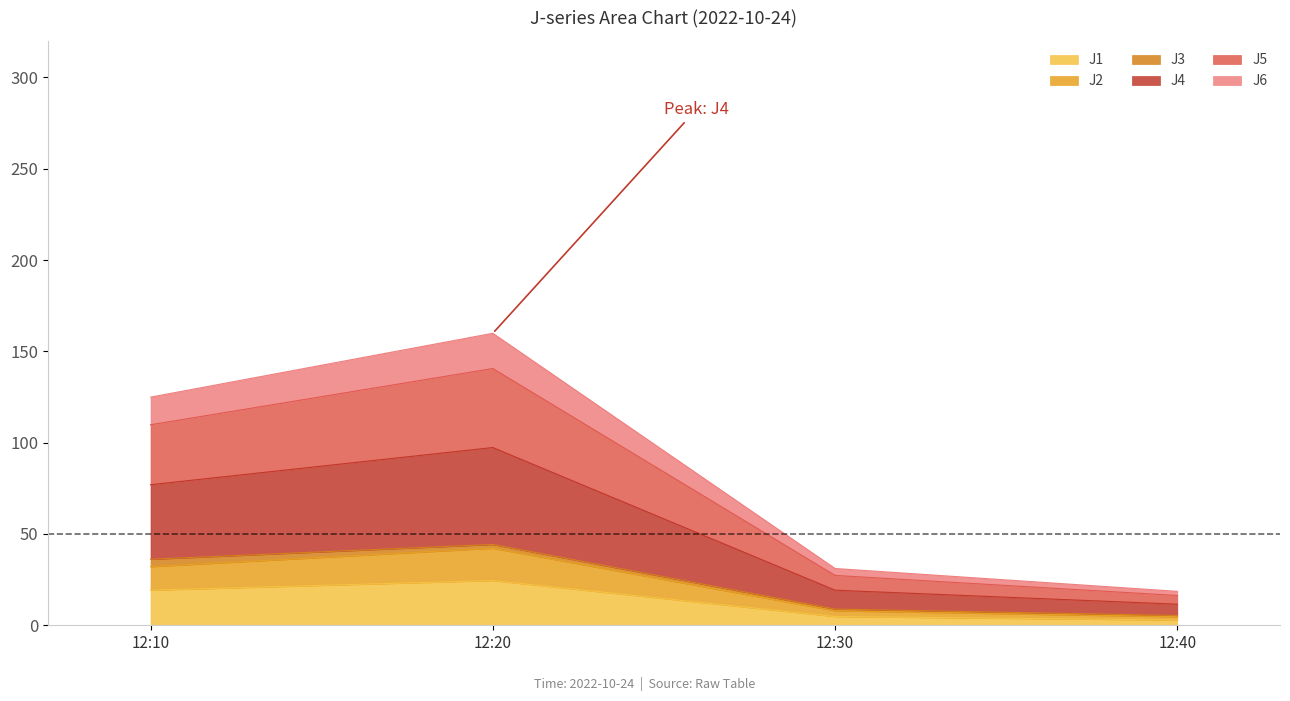

Does the chart display data point markers on the line(s)?

No